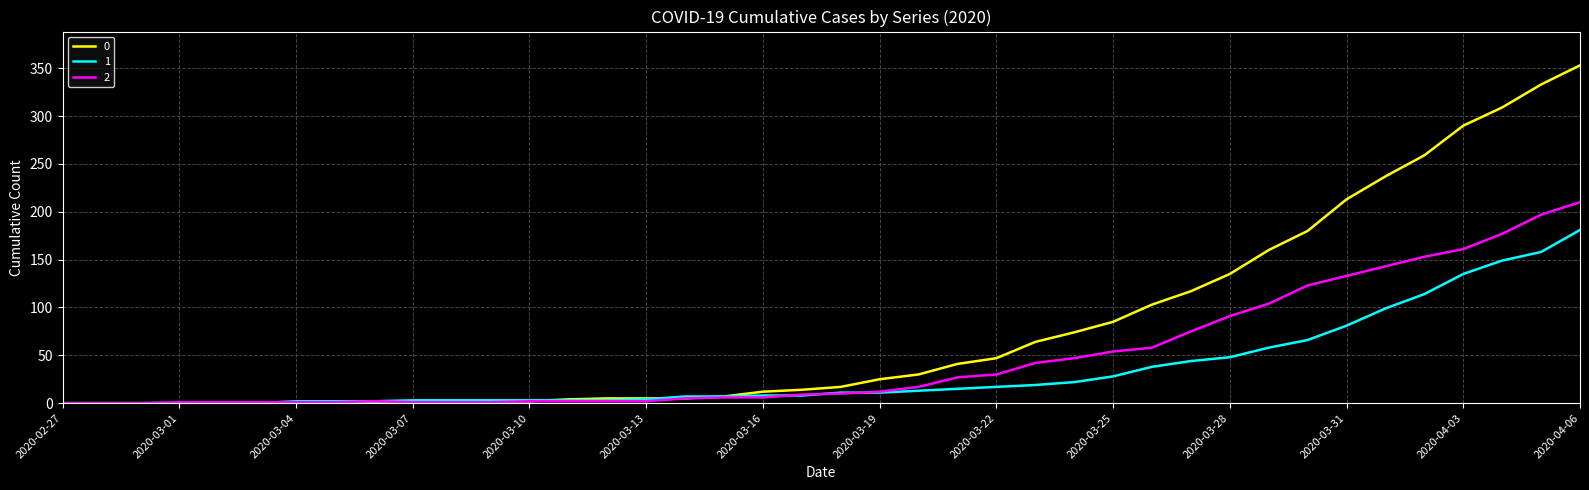

Rank the series by their maximum value, from highest to lowest.

0, 2, 1